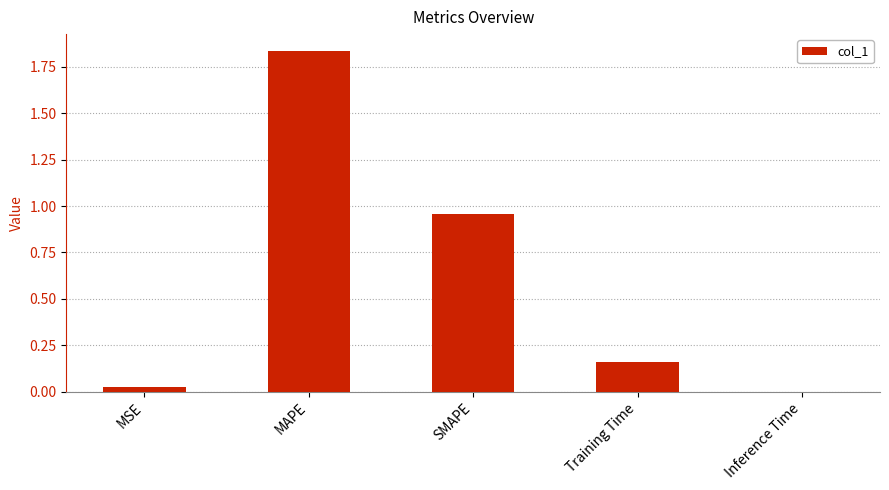

Which label corresponds to the largest value in the chart?

MAPE